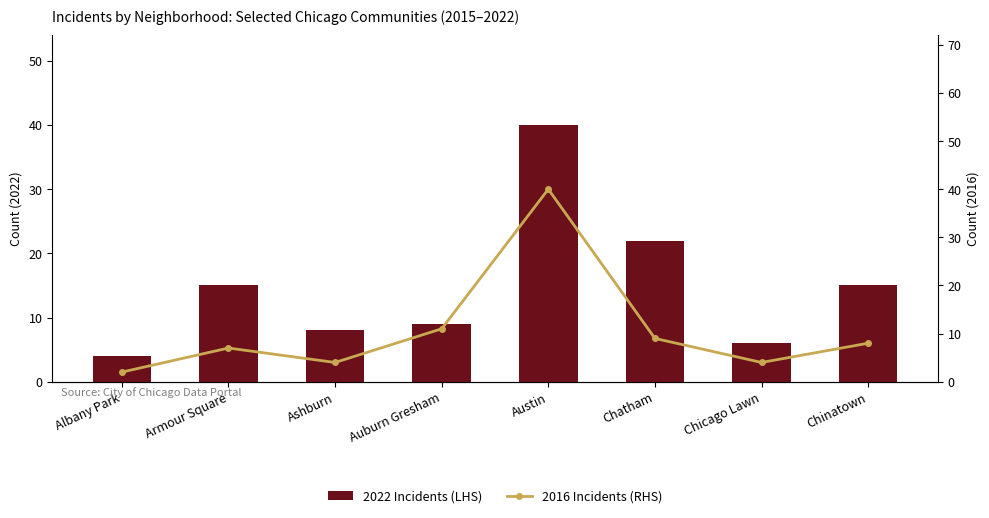

List the series in order of their peak value, lowest first.

2022 Incidents (LHS), 2016 Incidents (RHS)